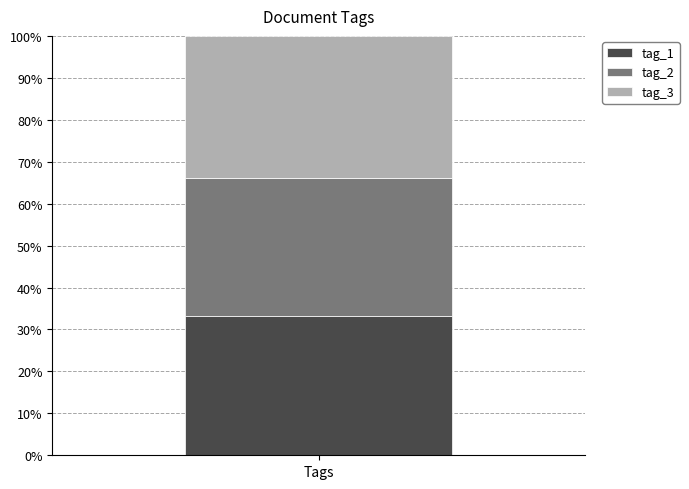

Does the chart contain stacked bars?

Yes